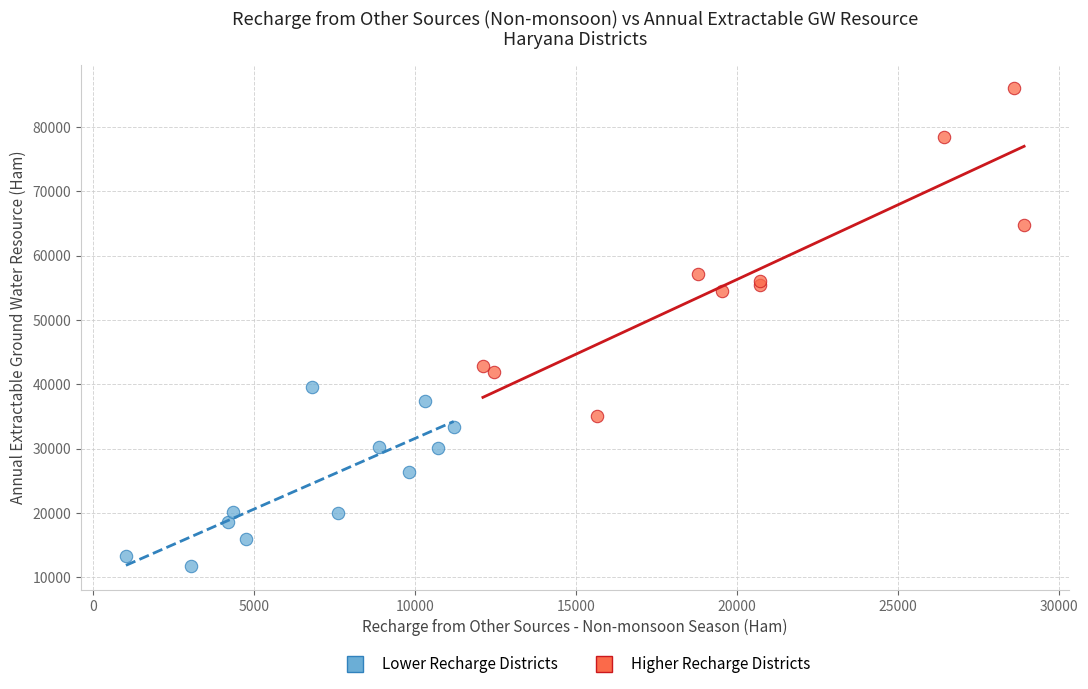

Which series has the widest spread of Y values?

Higher Recharge Districts